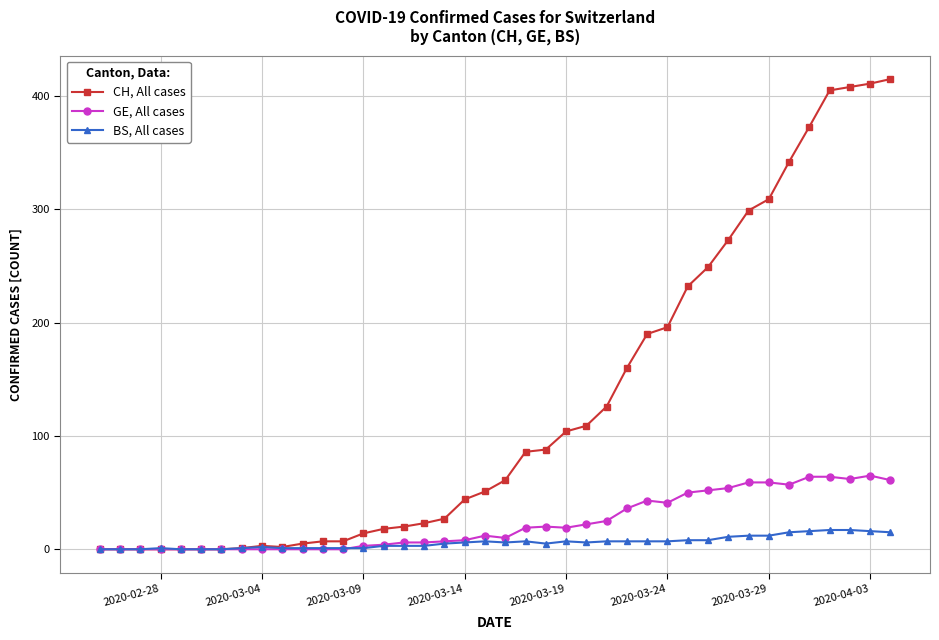

How many data points does each series have?

40